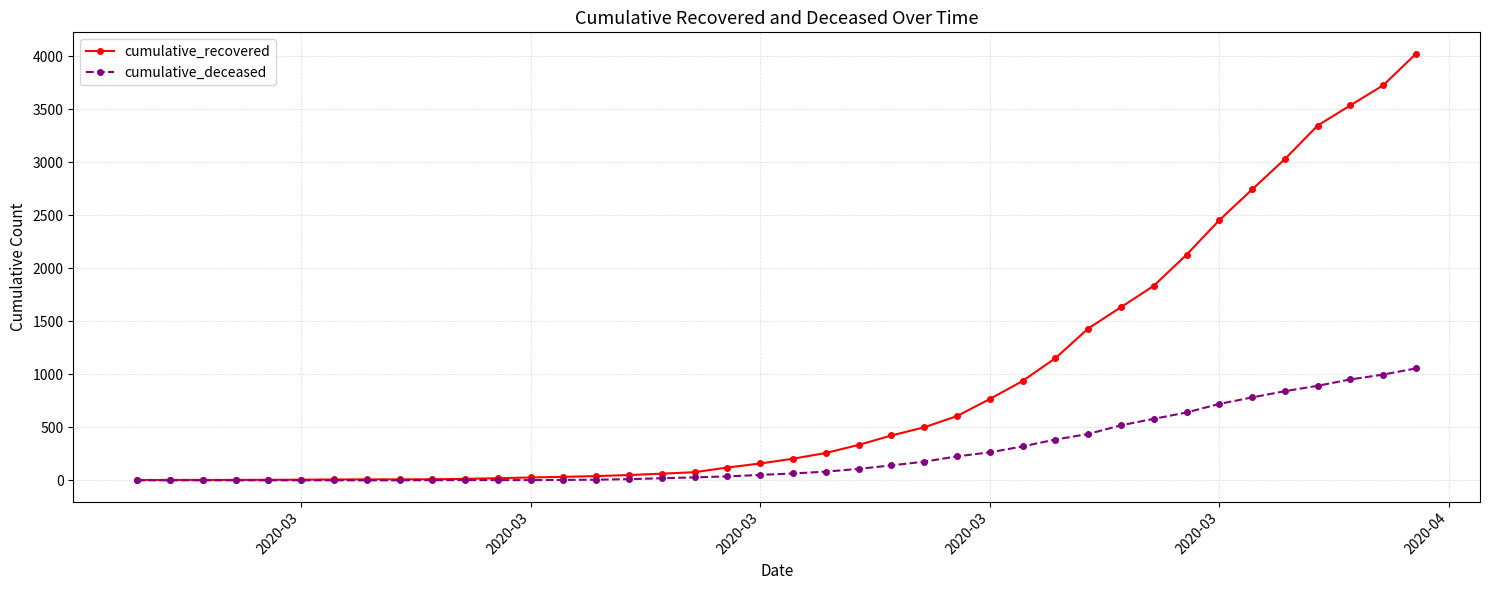

Does the chart have visible grid lines?

Yes